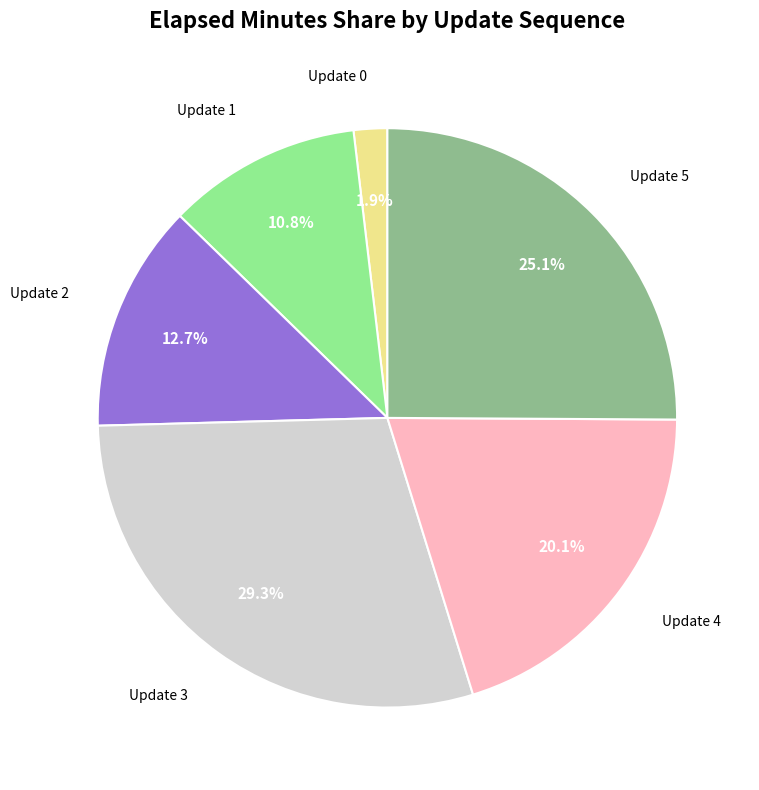

Is there any slice that represents more than half of the pie?

No